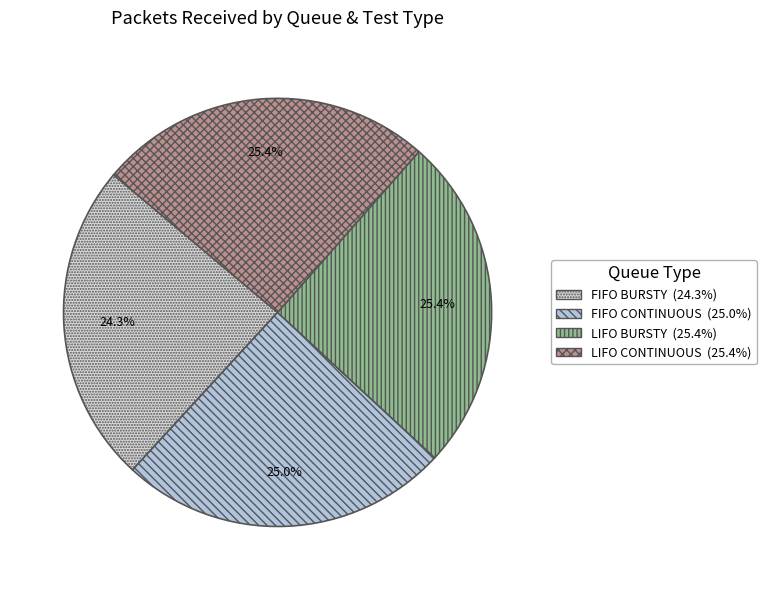

How much of the chart is everything except LIFO BURSTY?

74.6%